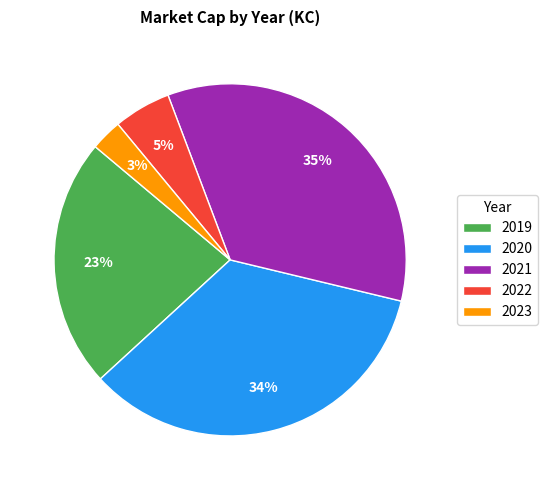

Which has a higher value, 2019 or 2023?

2019